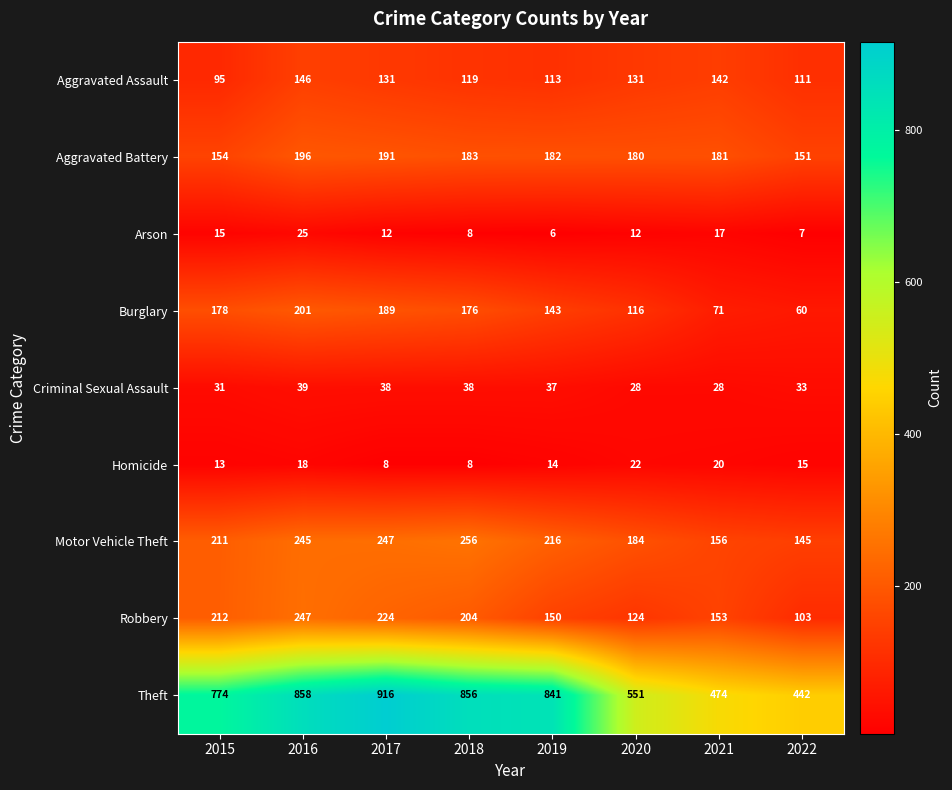

What value does the Arson series have at 2018?

8